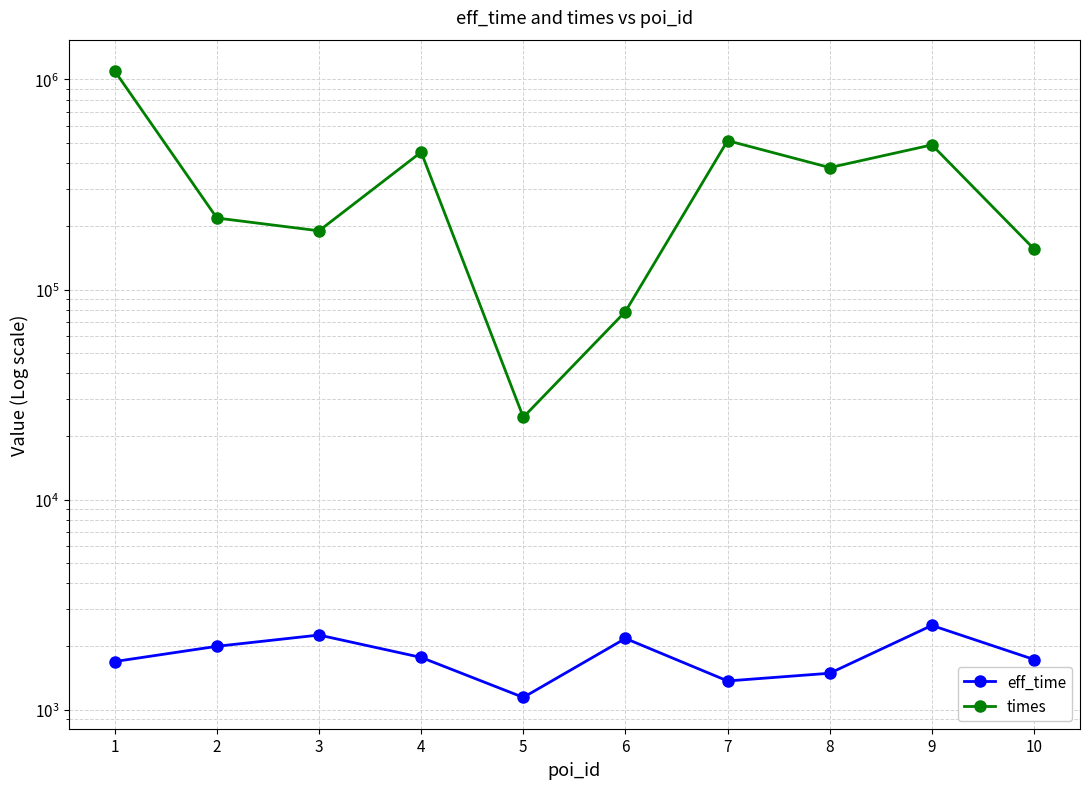

Reading right to left, transcribe all the data shown in this chart.

eff_time: 1733	2518	1491	1370	2183	1144	1773	2266	2003	1695
times: 155895	488015	380545	511210	78566	24665	450883	190306	218942	1096971